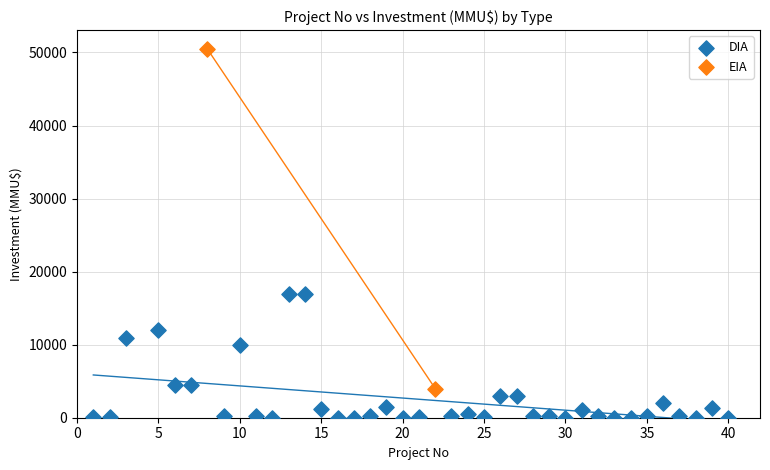

What are all the series names shown in the legend?

DIA, EIA